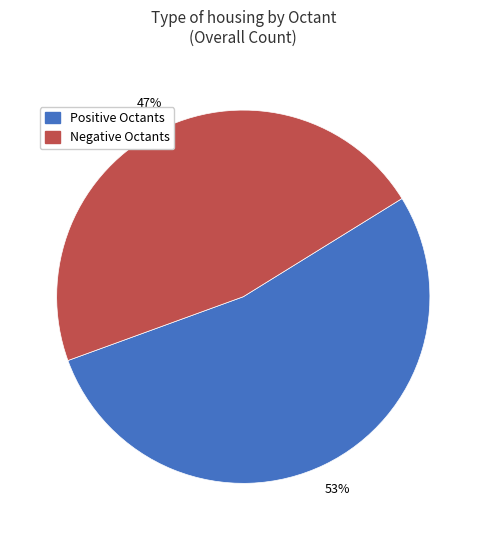

Count the number of slices in the pie.

2